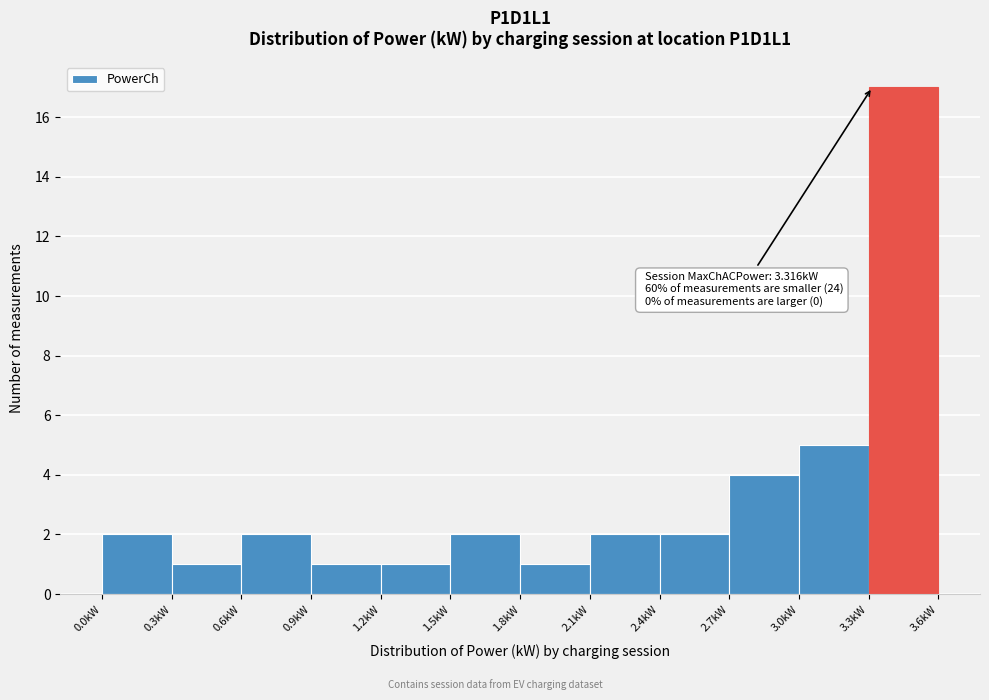

Over which range of the x-axis is the bar tallest?

3.3 to 3.6